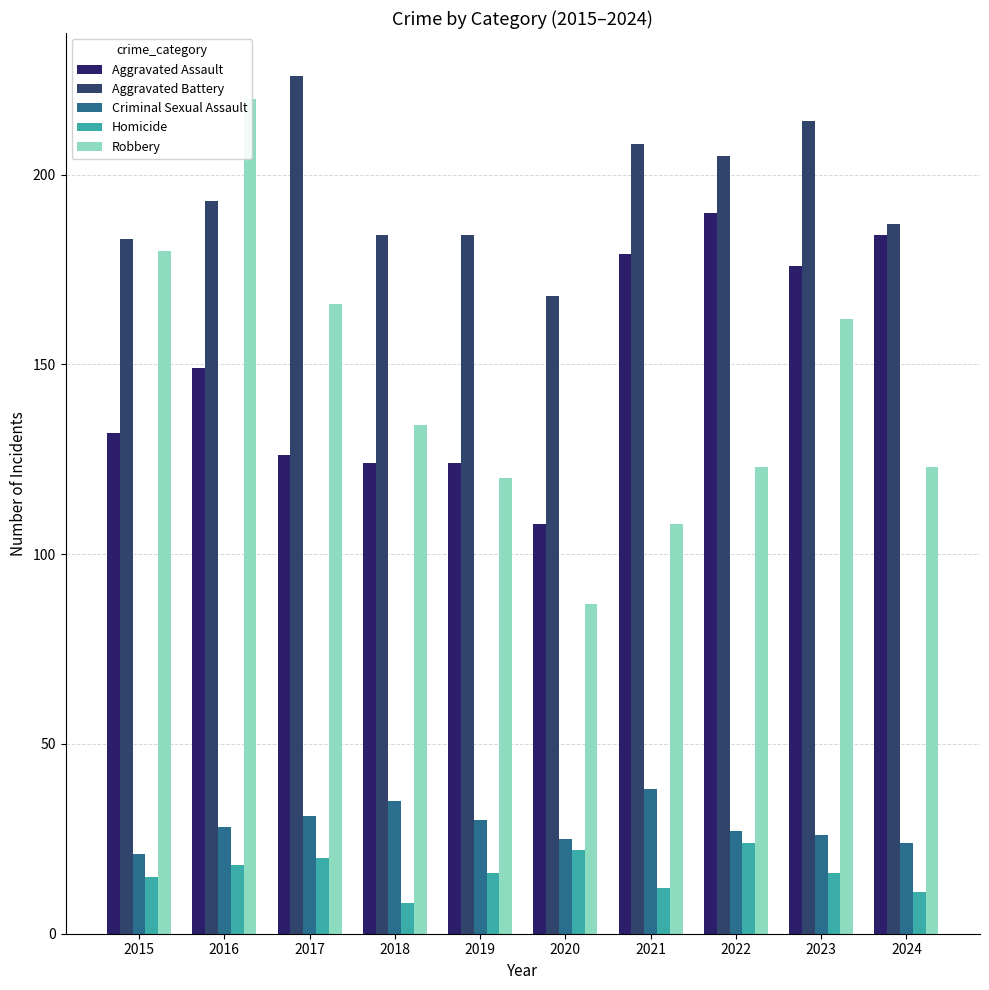

Where does the Aggravated Assault series first go above 149?

2021